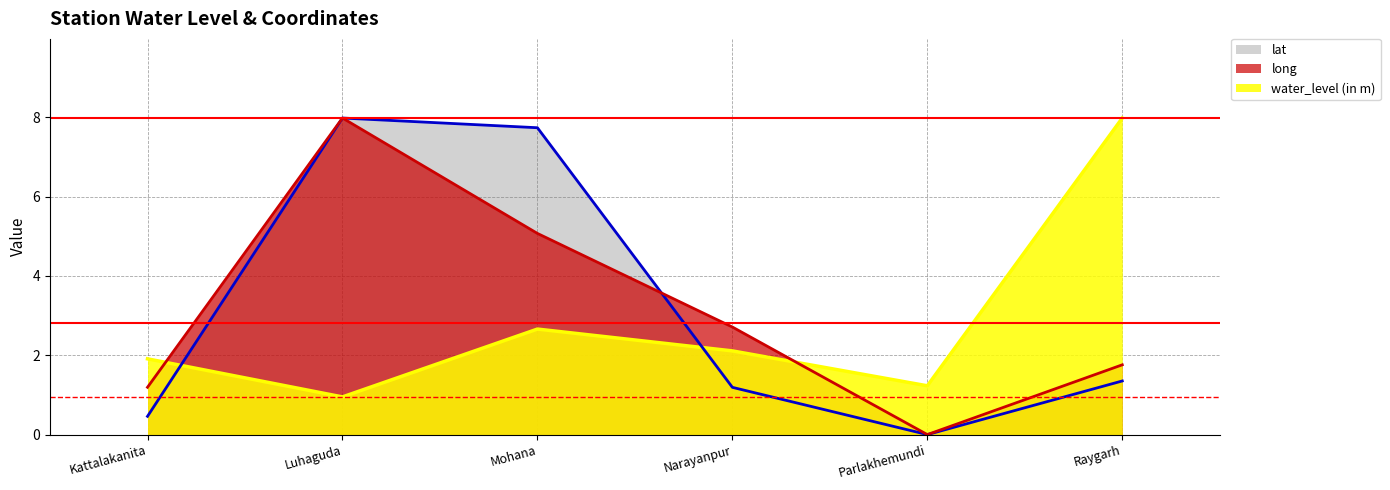

What is the average value of the long series?

3.1